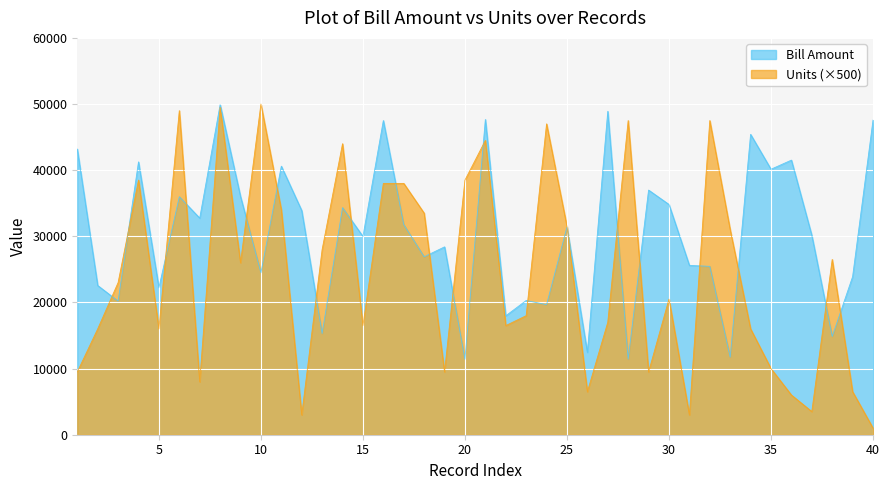

Which series has the widest spread of values?

Units (×500)